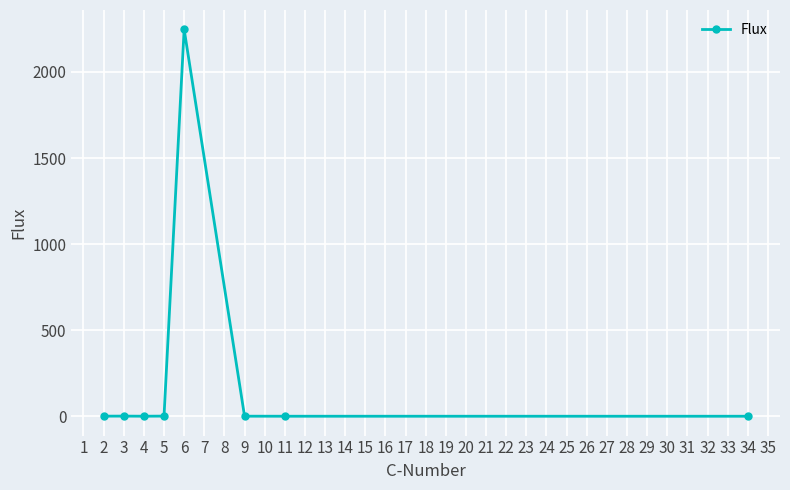

What is the sum of all values?

2250.2